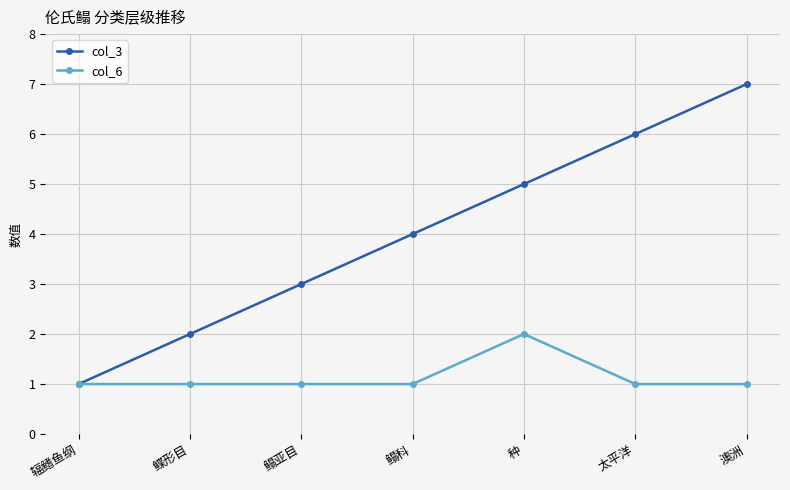

How many lines are shown in the chart?

2